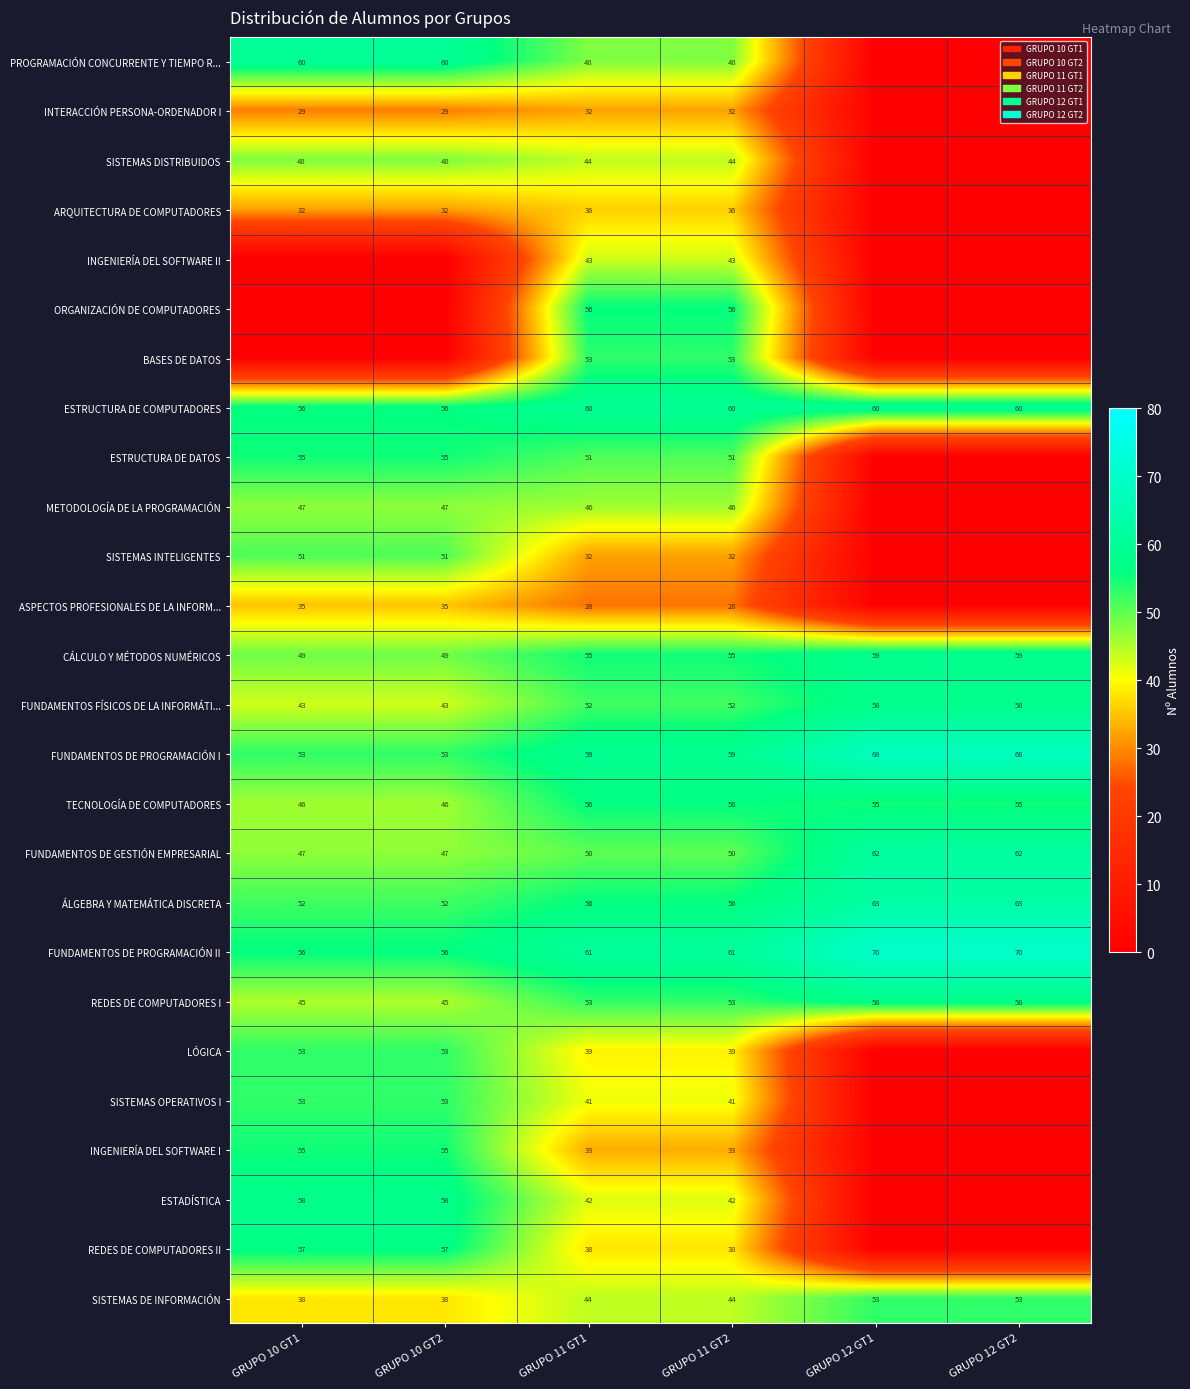

The value of INTERACCIÓN PERSONA-ORDENADOR I at GRUPO 10 GT2 is 15. True or false?

False